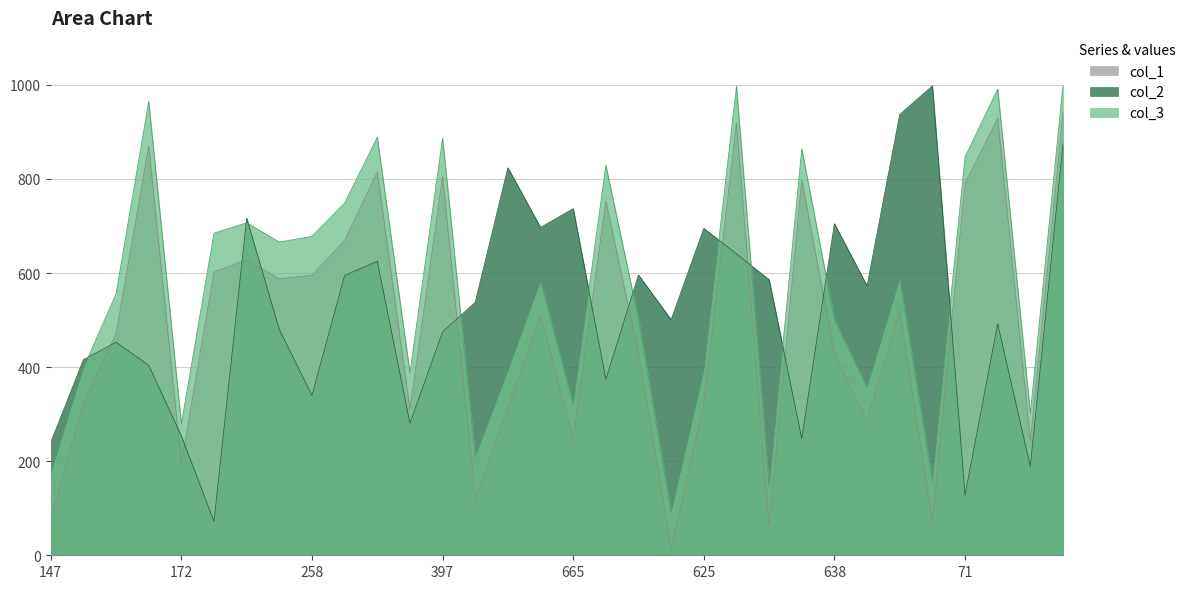

How many distinct data groups are displayed?

3